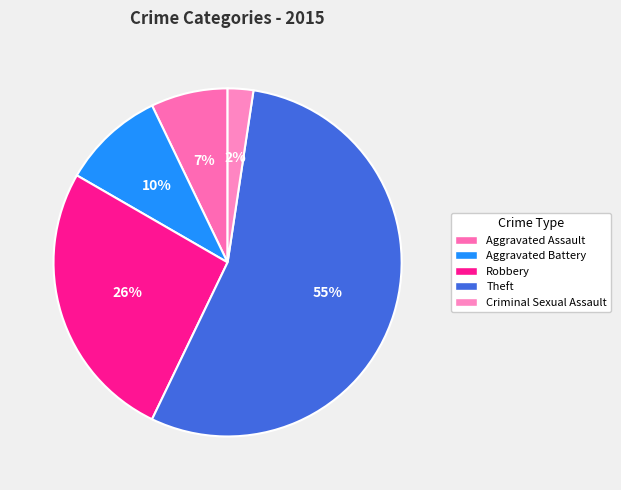

What is the ratio of the value at Aggravated Assault to the value at Theft?

0.1